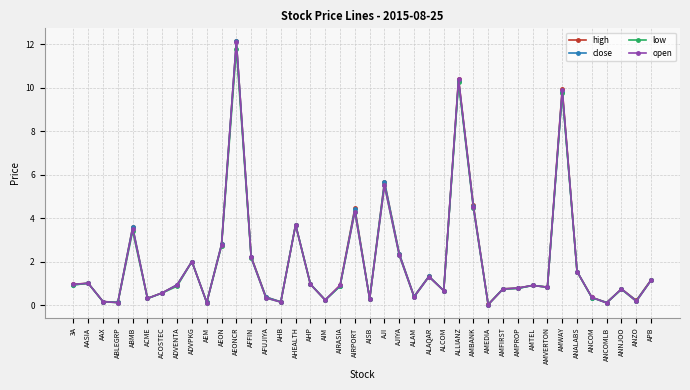

What is the difference between the maximum and second lowest values in the low series?

11.7